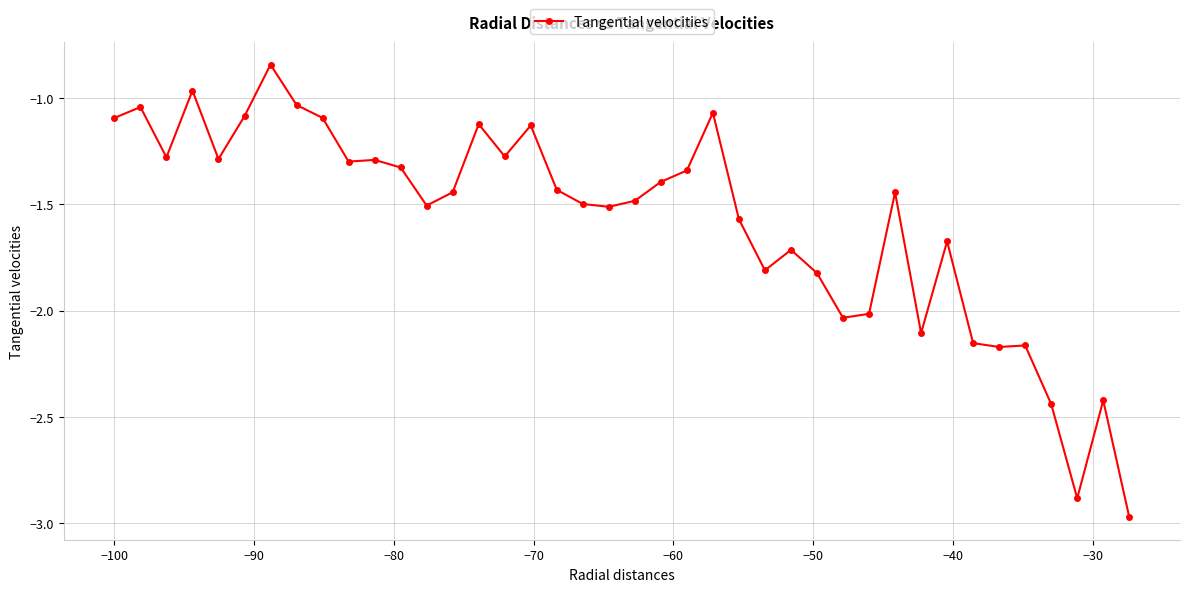

True or false: the data has more than 2 interior local peaks.

True